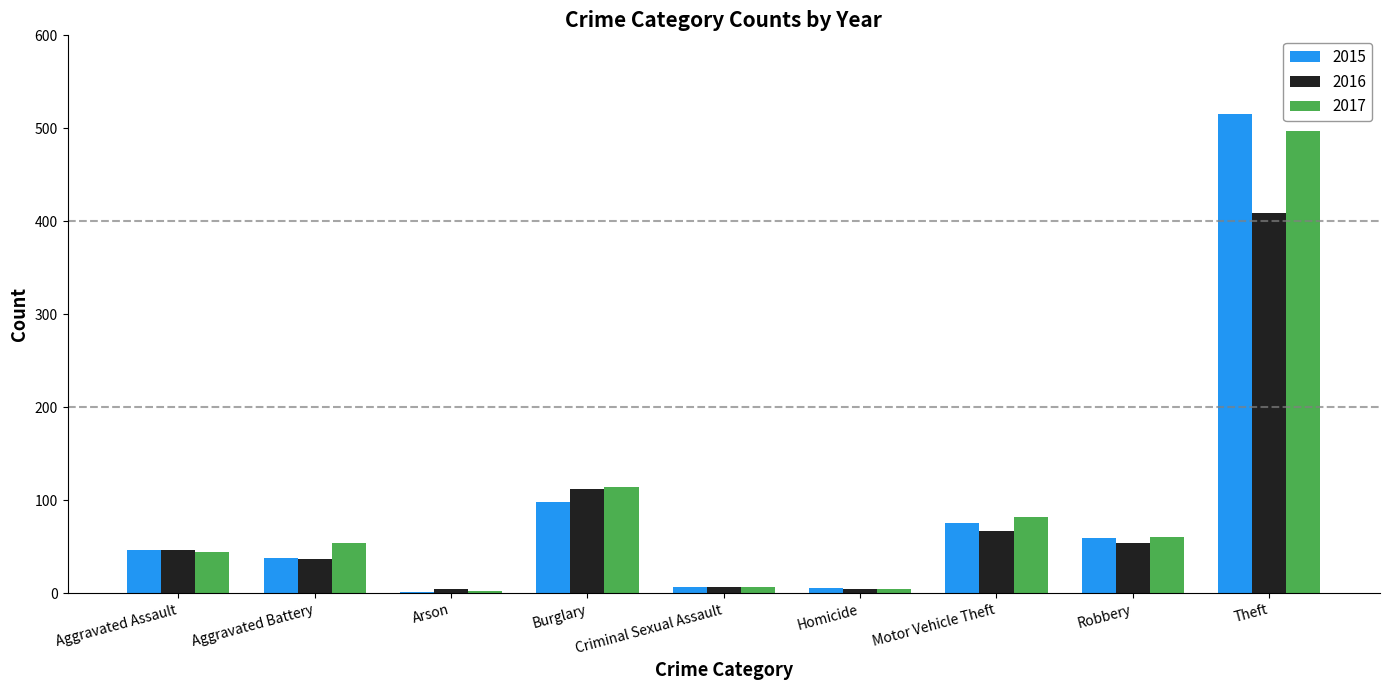

What is the difference between the 2016 values at Homicide and Arson?

1